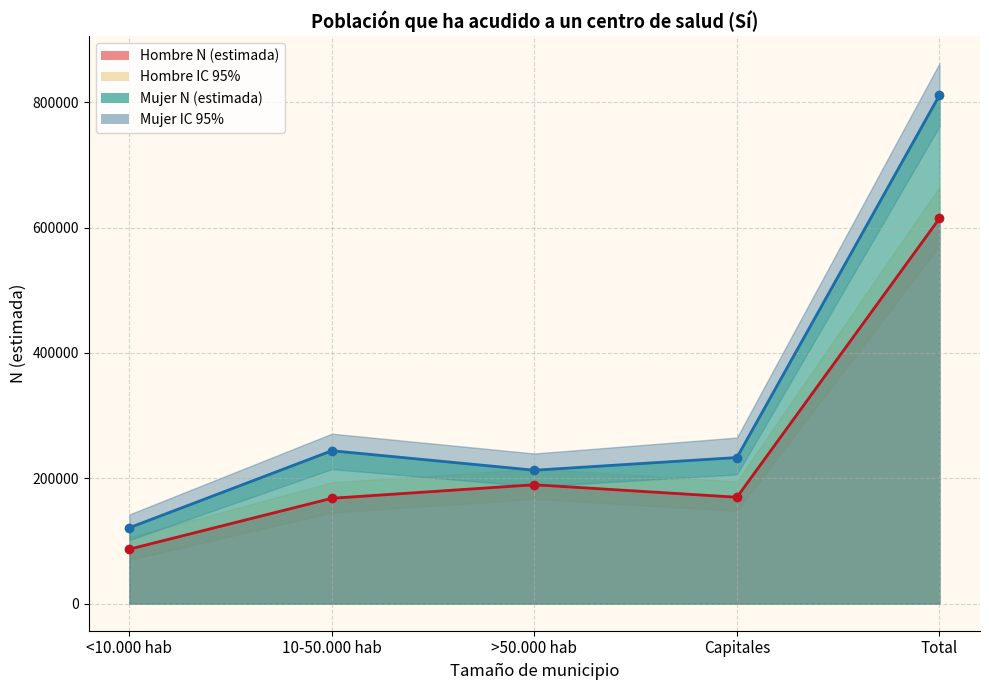

What position from the left is 10-50.000 hab?

2